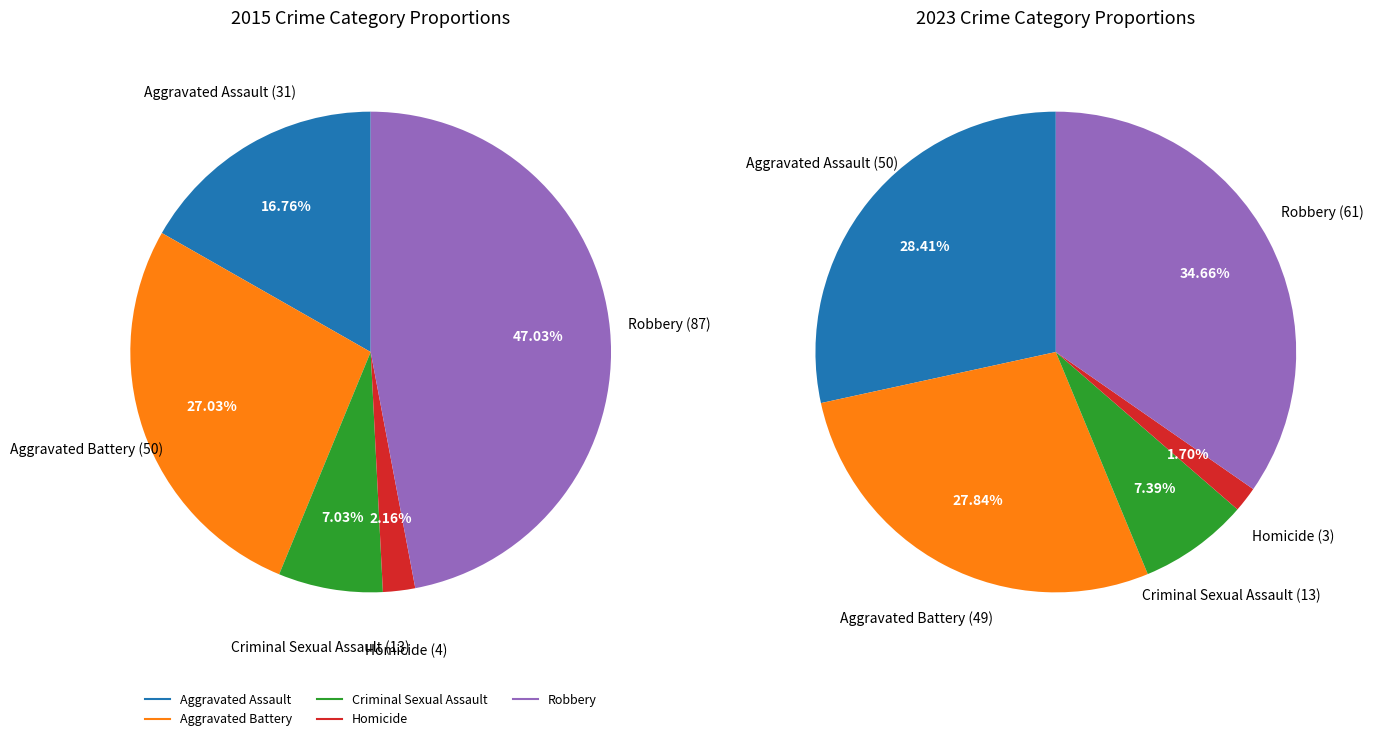

At Aggravated Battery, list the series in order from smallest to largest.

2023, 2015